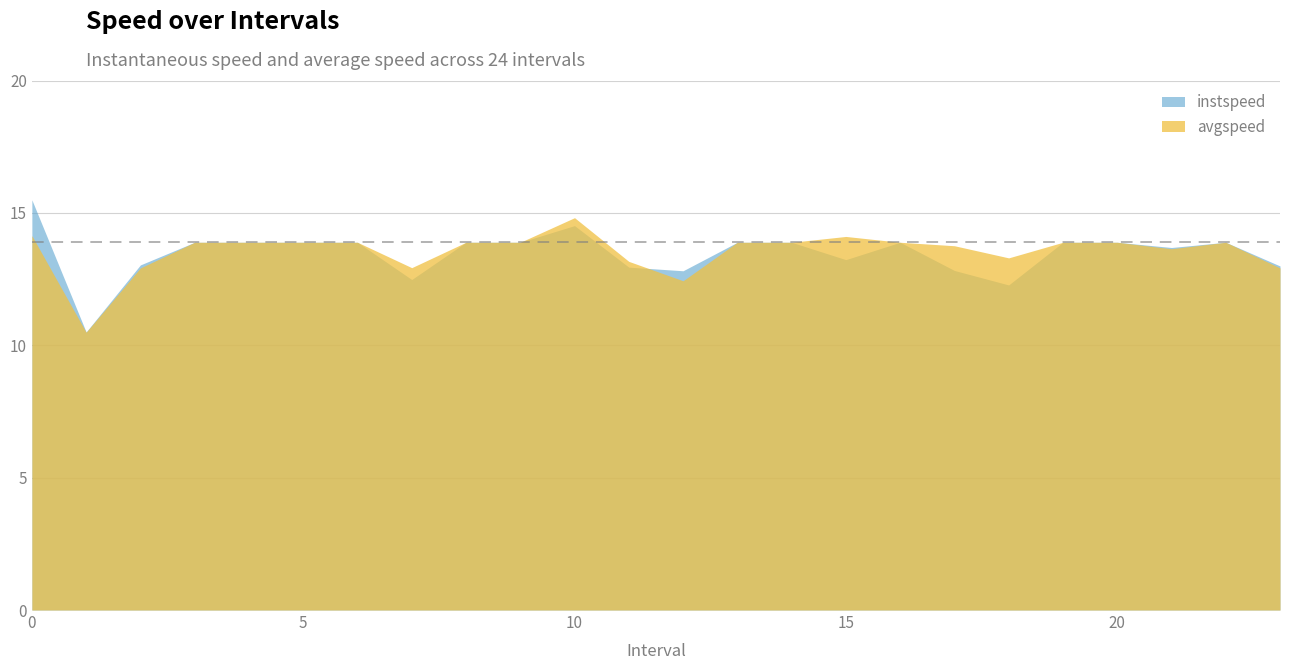

What is the approximate value of instspeed at 7.0?

12.5